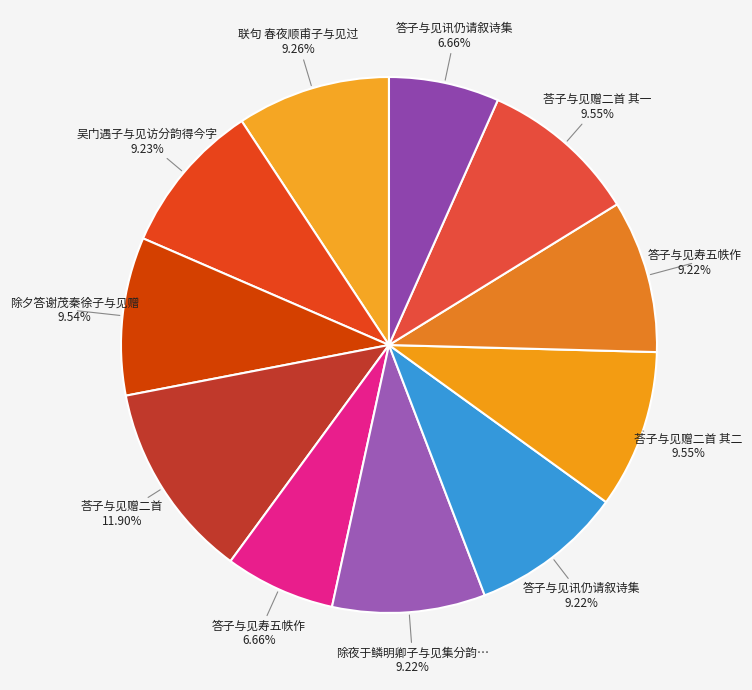

How many segments does this pie chart have?

11